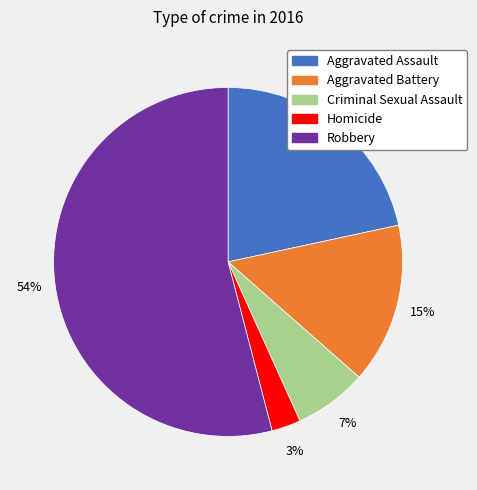

What is the majority slice?

Robbery